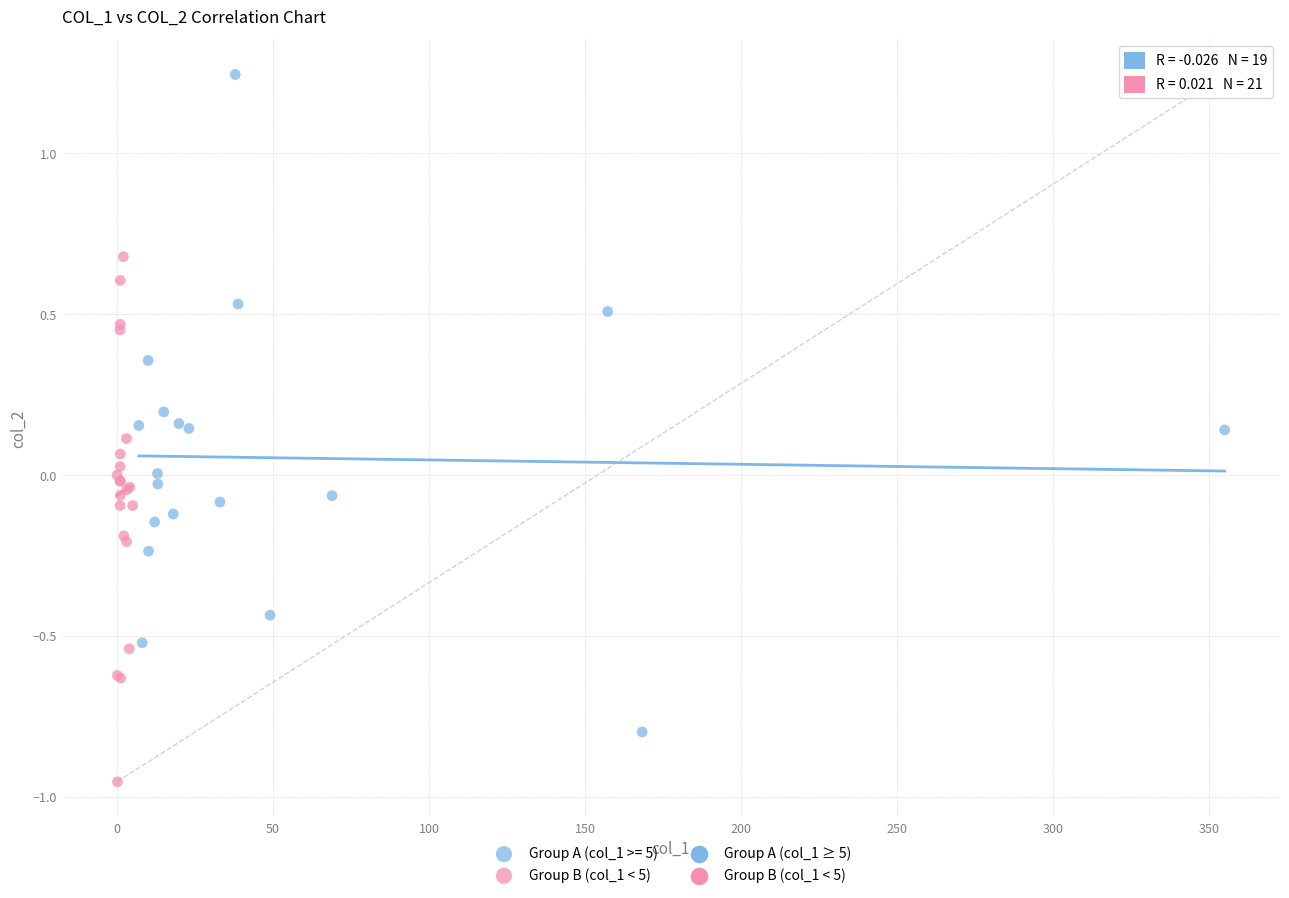

Which series contains the lowest Y value?

Group B (col_1 < 5)